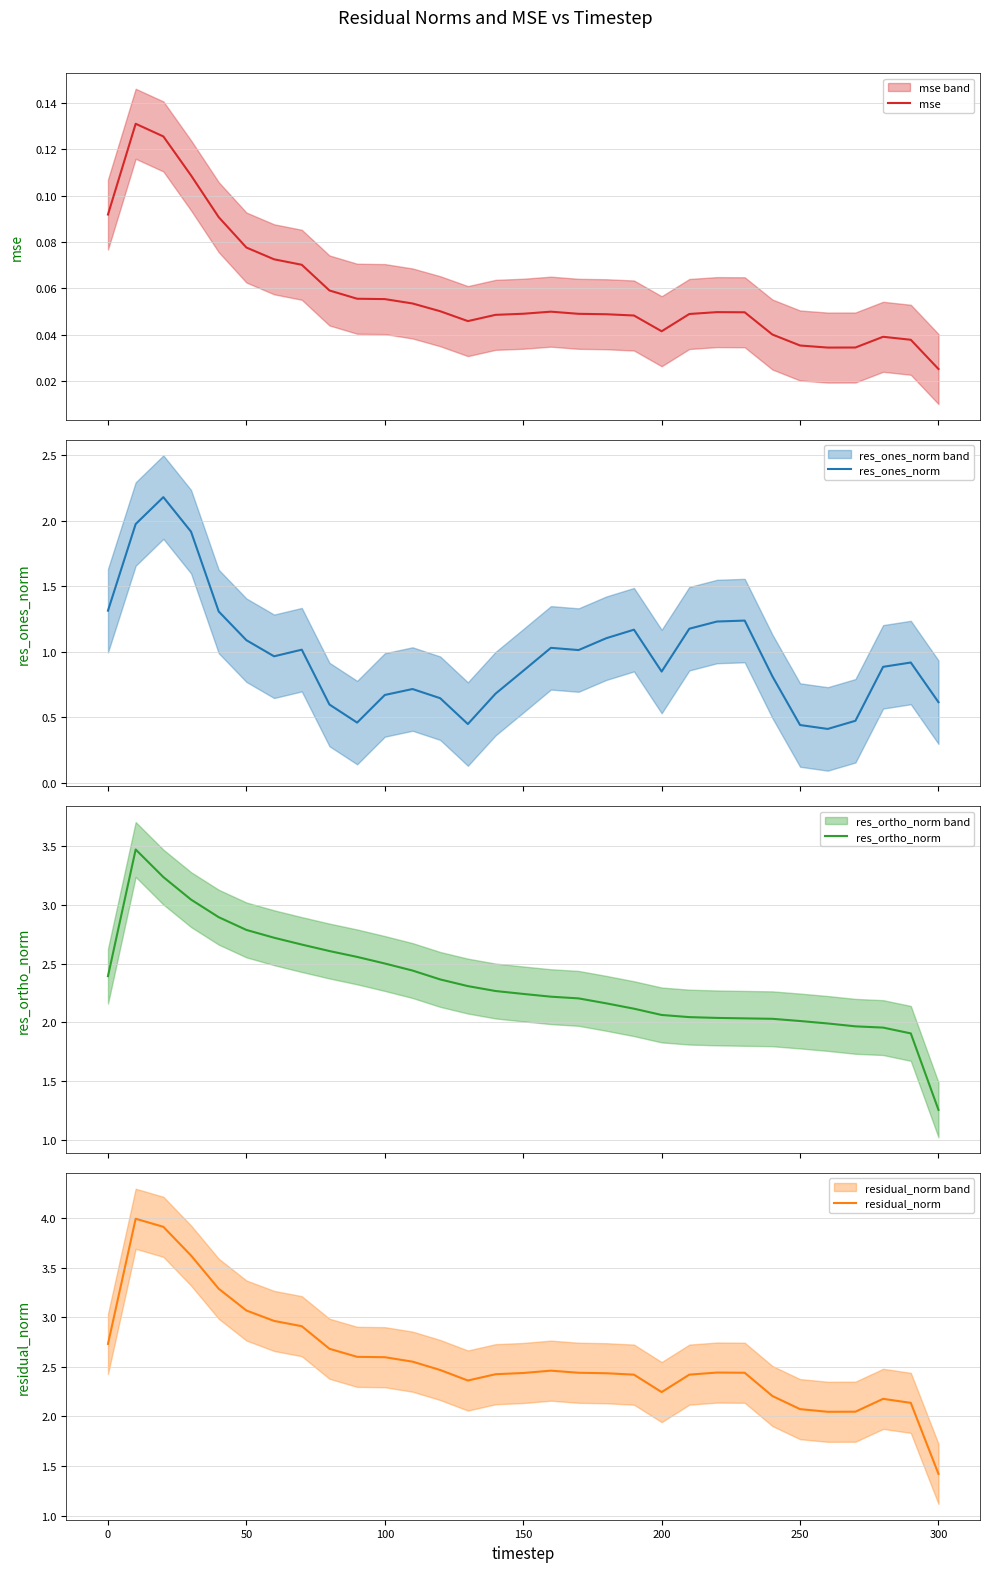

How many lines are shown in the chart?

4